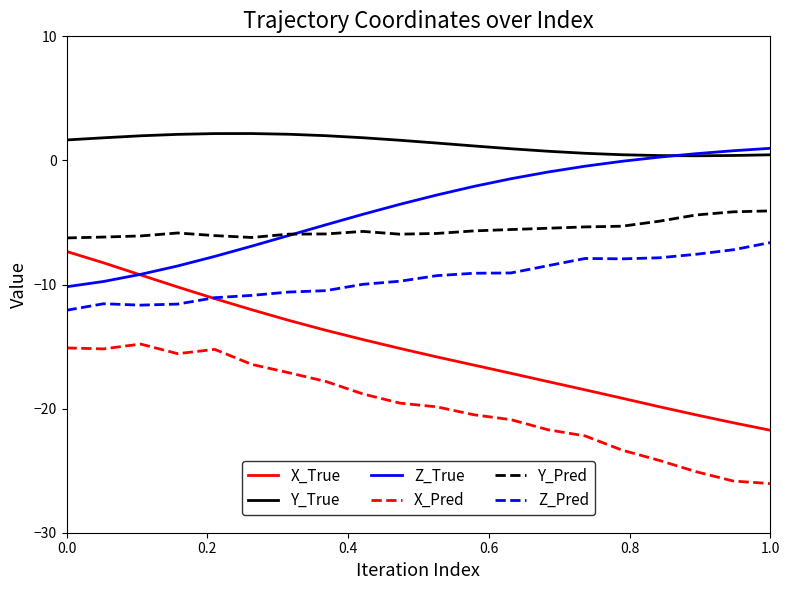

Which series has the widest spread of values?

X_True